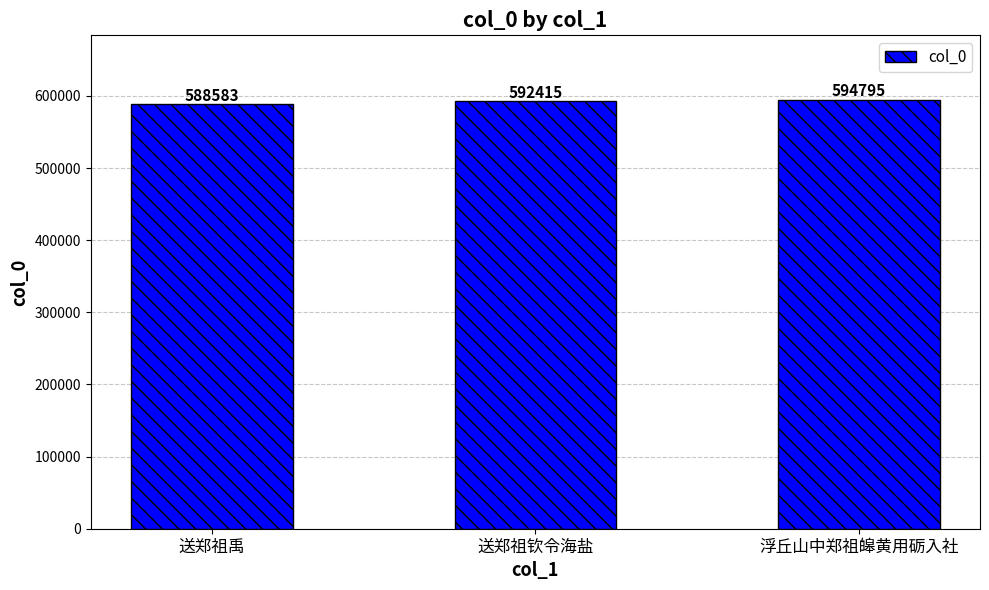

List the labels in order of value, smallest first.

送郑祖禹, 送郑祖钦令海盐, 浮丘山中郑祖皞黄用砺入社